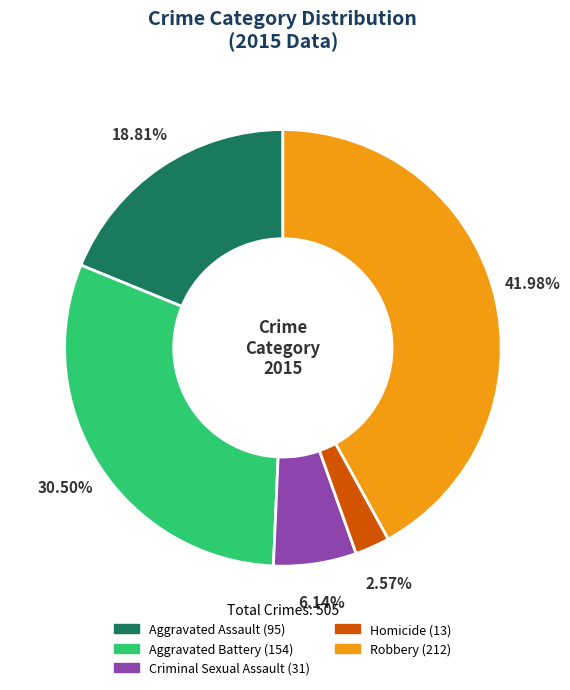

The Criminal Sexual Assault slice represents 6% of the pie. True or false?

True